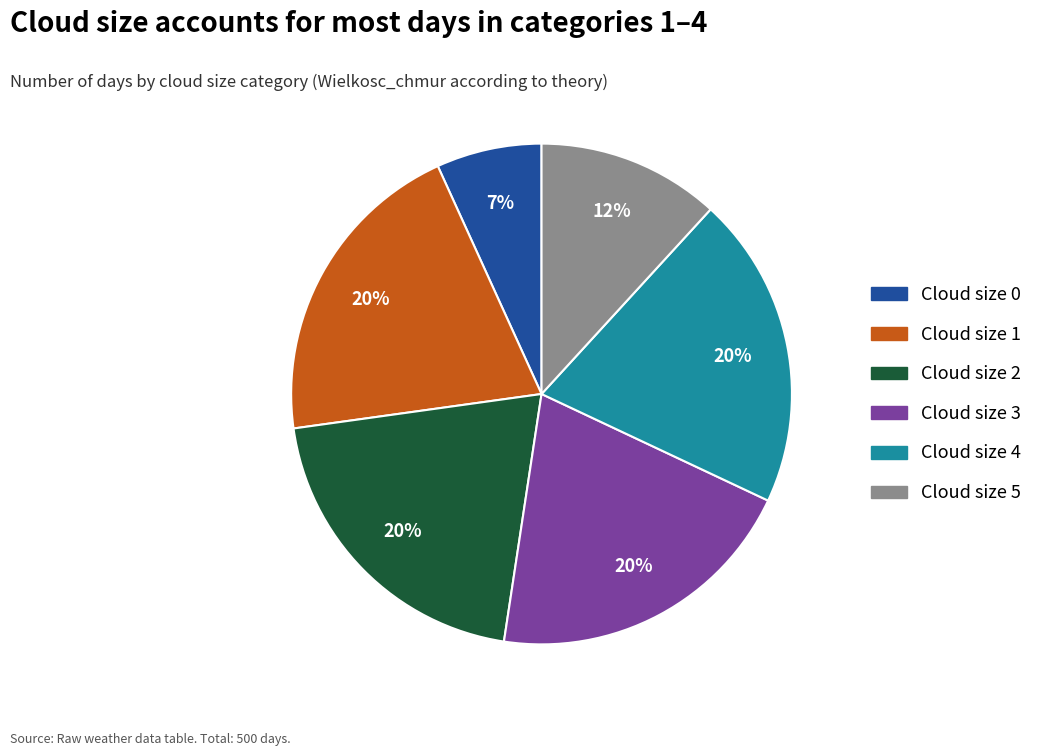

To the nearest percent, what is the average slice percentage?

17%